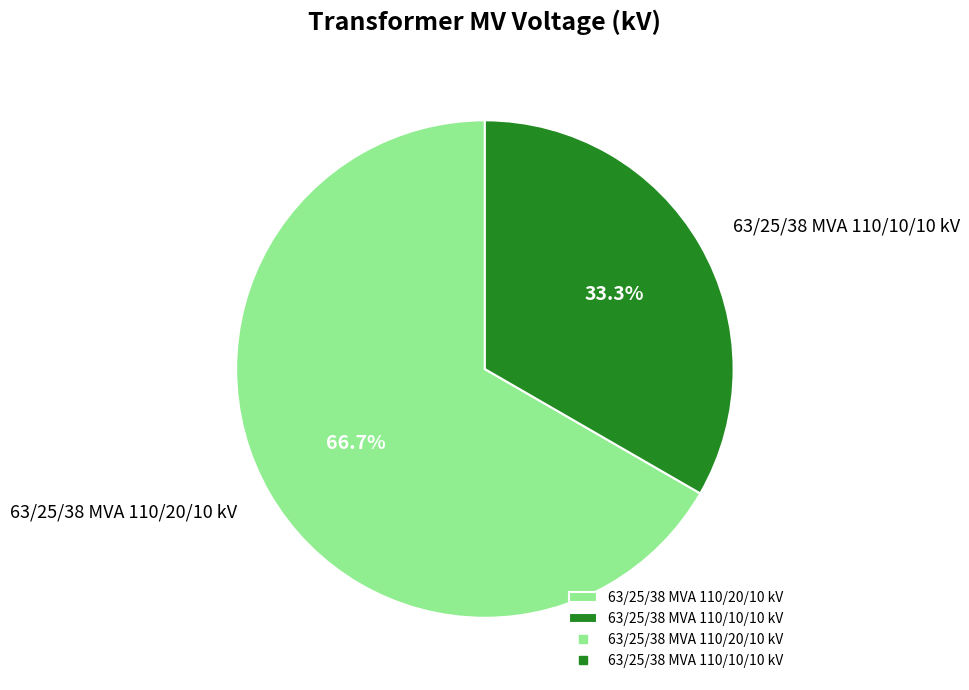

Does any single category account for the majority?

Yes